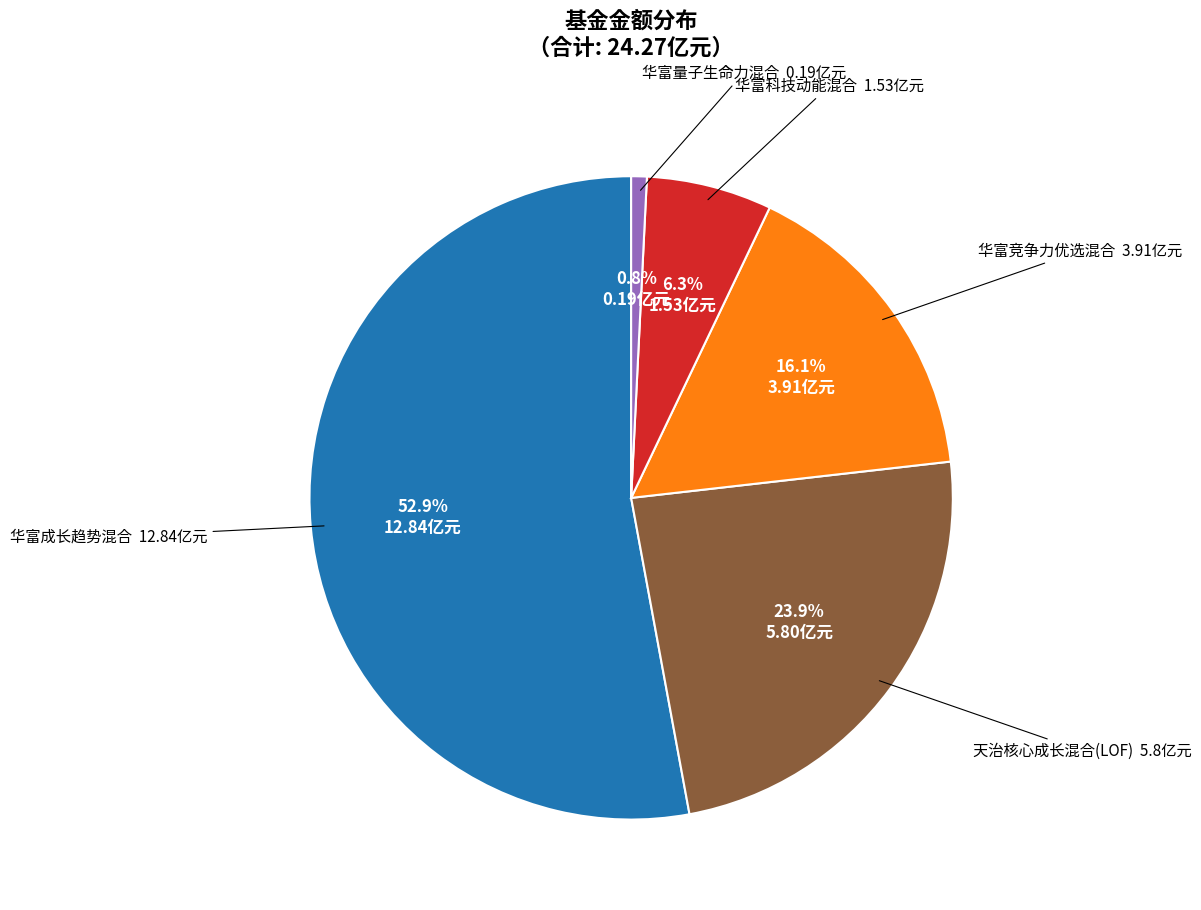

Does any single category account for the majority?

Yes